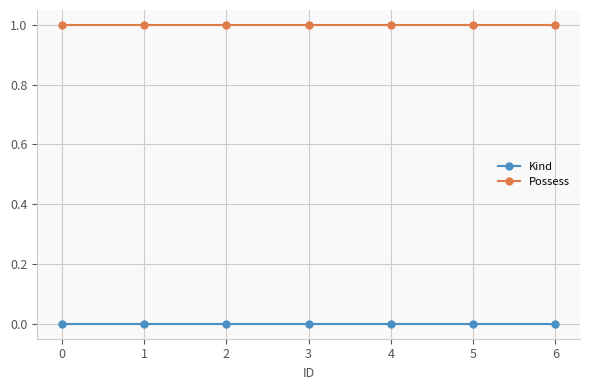

True or false: Kind and Possess intersect in this chart.

False